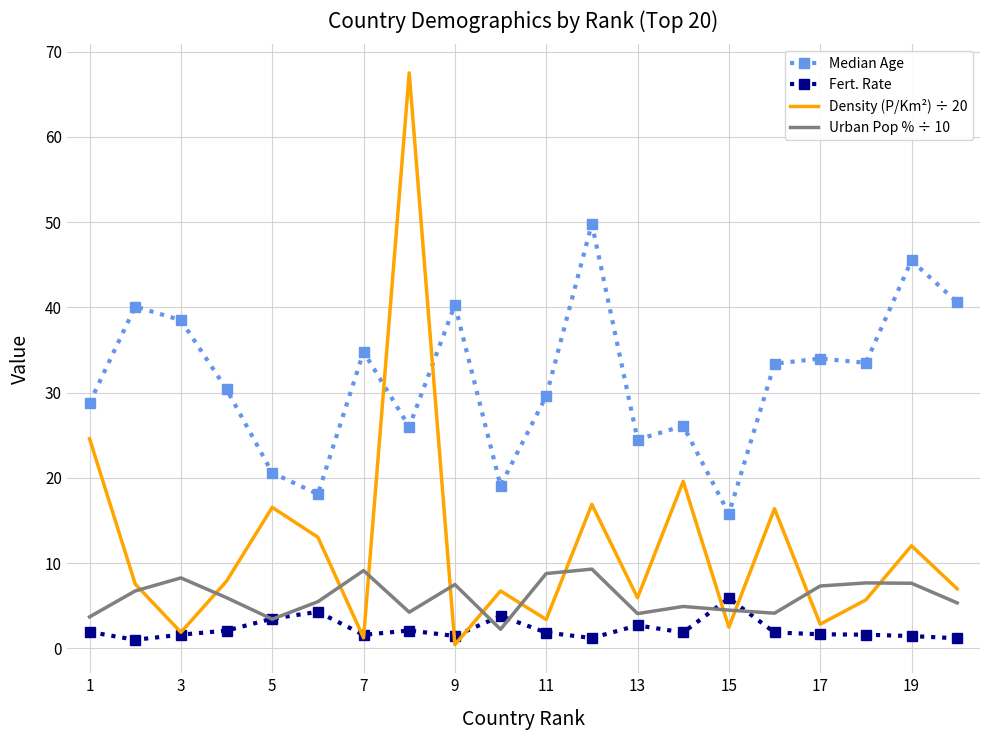

Which series has the largest total across all categories?

Median Age